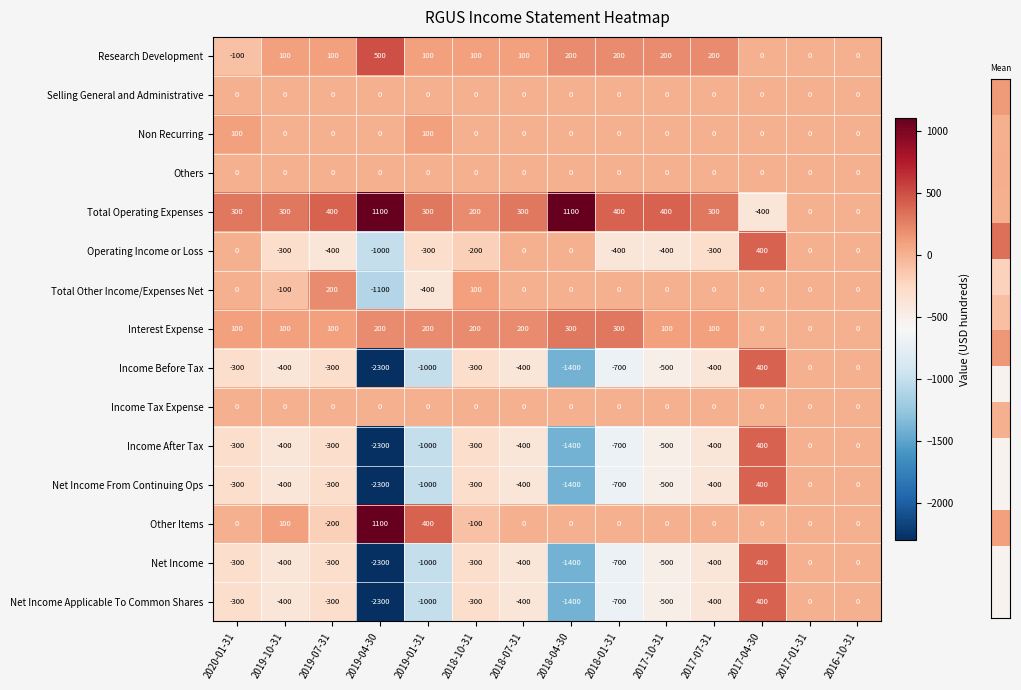

Which series has the largest total across all categories?

Total Operating Expenses